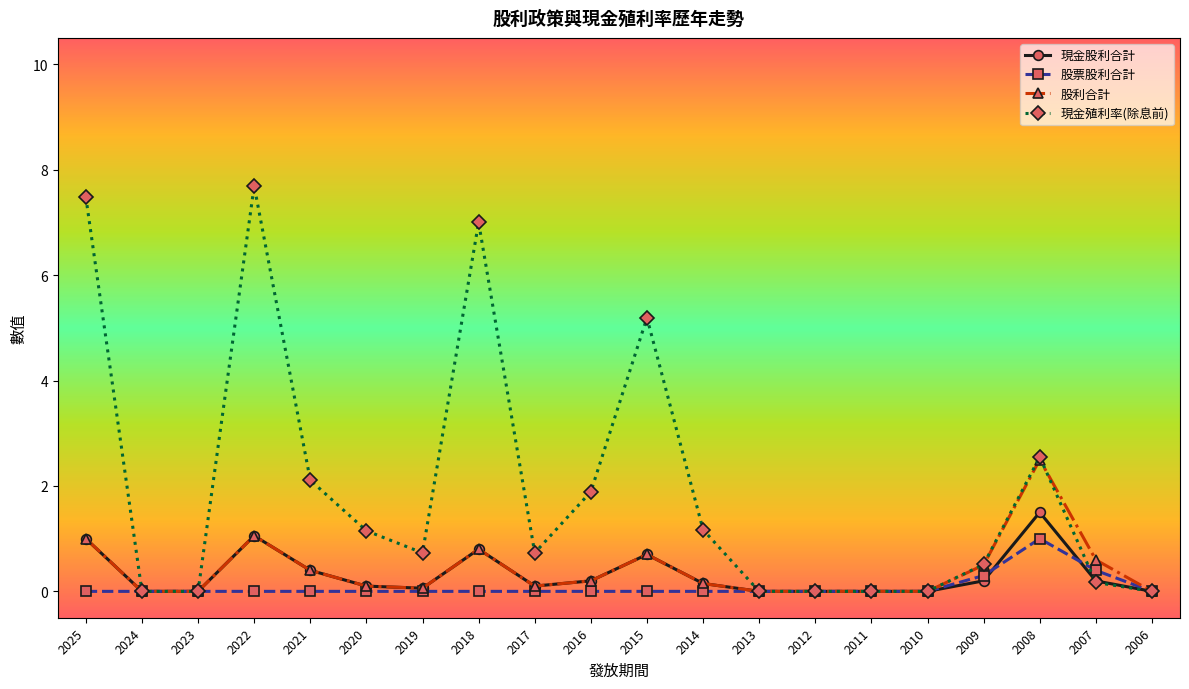

Count the number of data series in this chart.

4